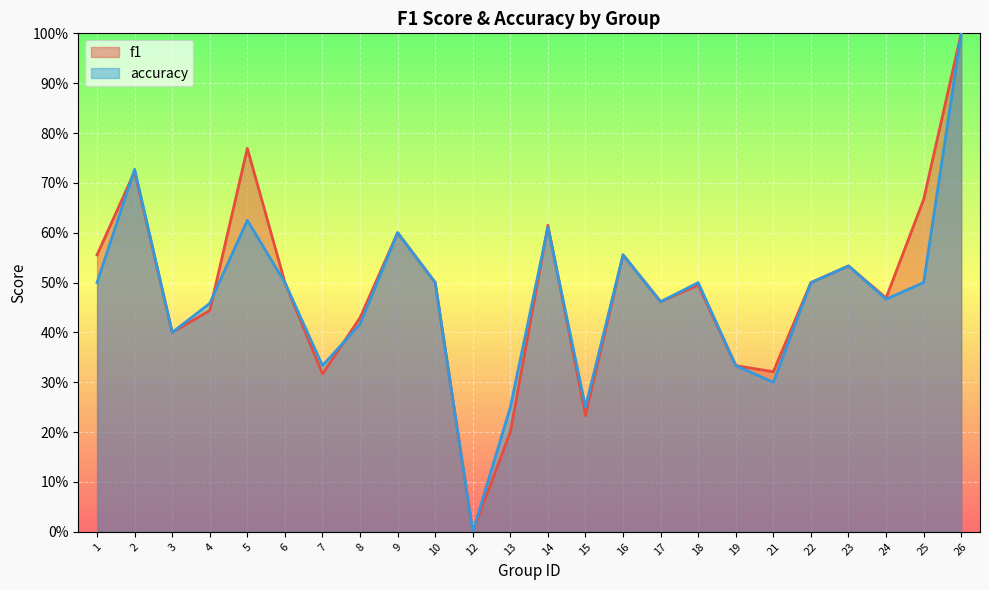

Between 26 and 15, which is larger?

26